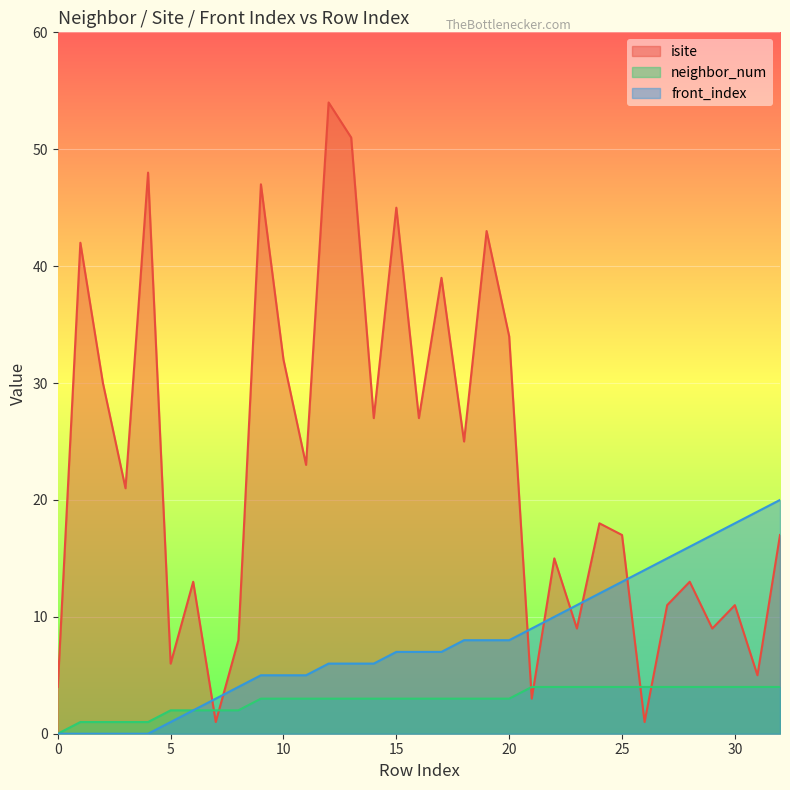

Which category has the highest value across all series?

12